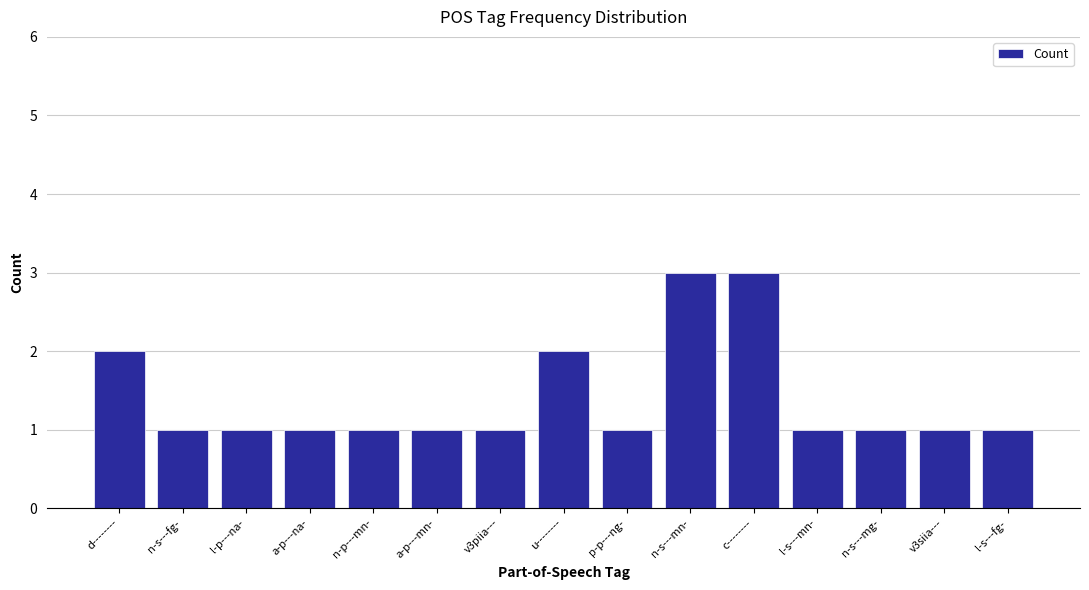

What position from the left is n-p---mn-?

5